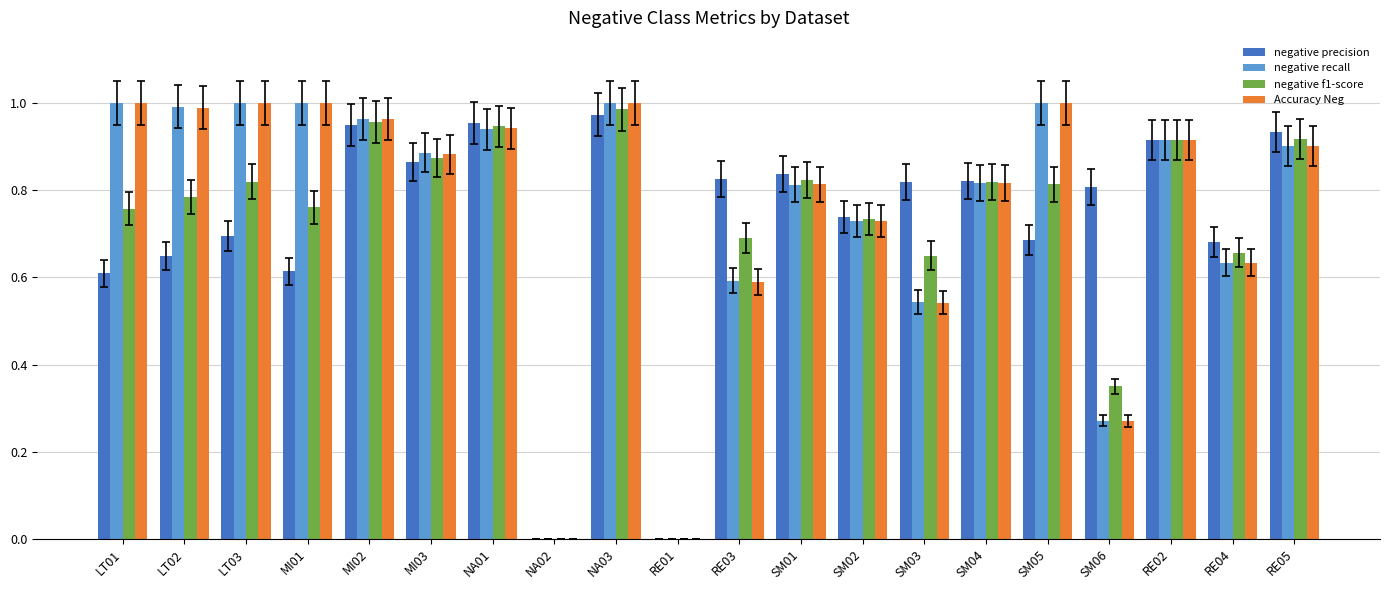

What is the sum of all Accuracy Neg values?

15.0